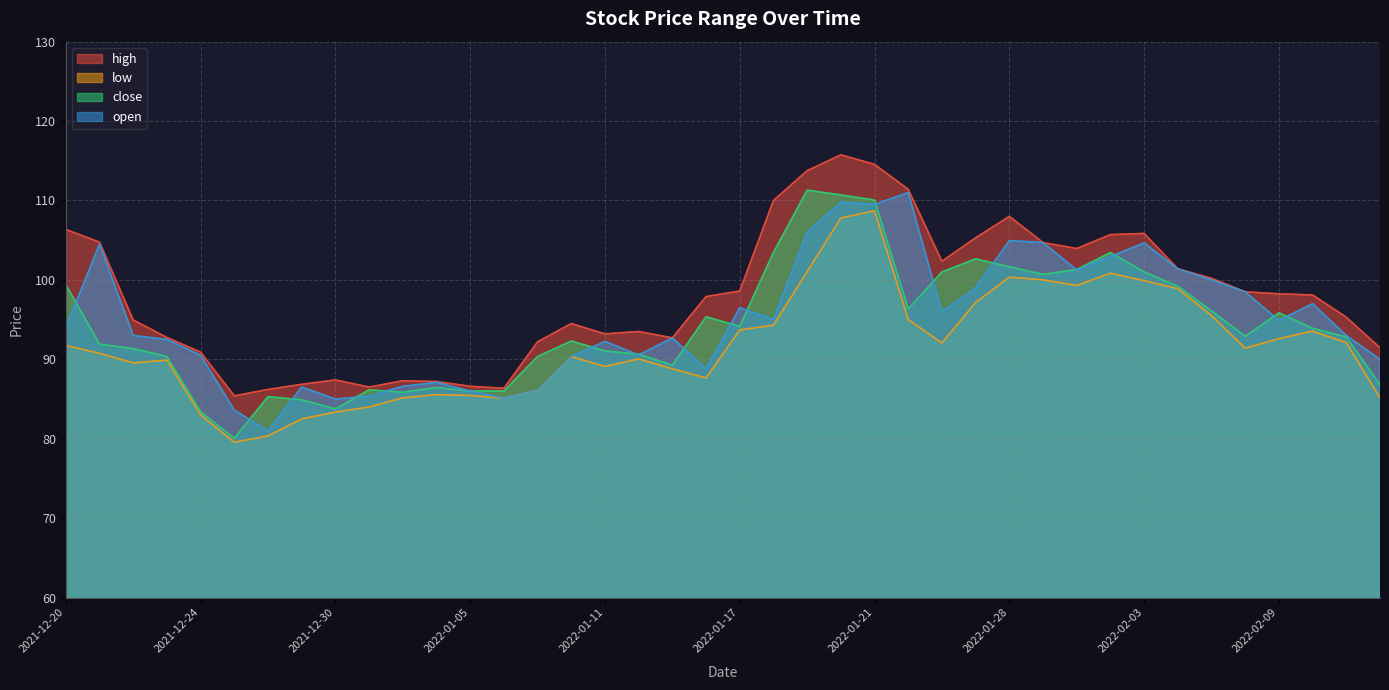

Which category has the lowest value across all series?

2021-12-27